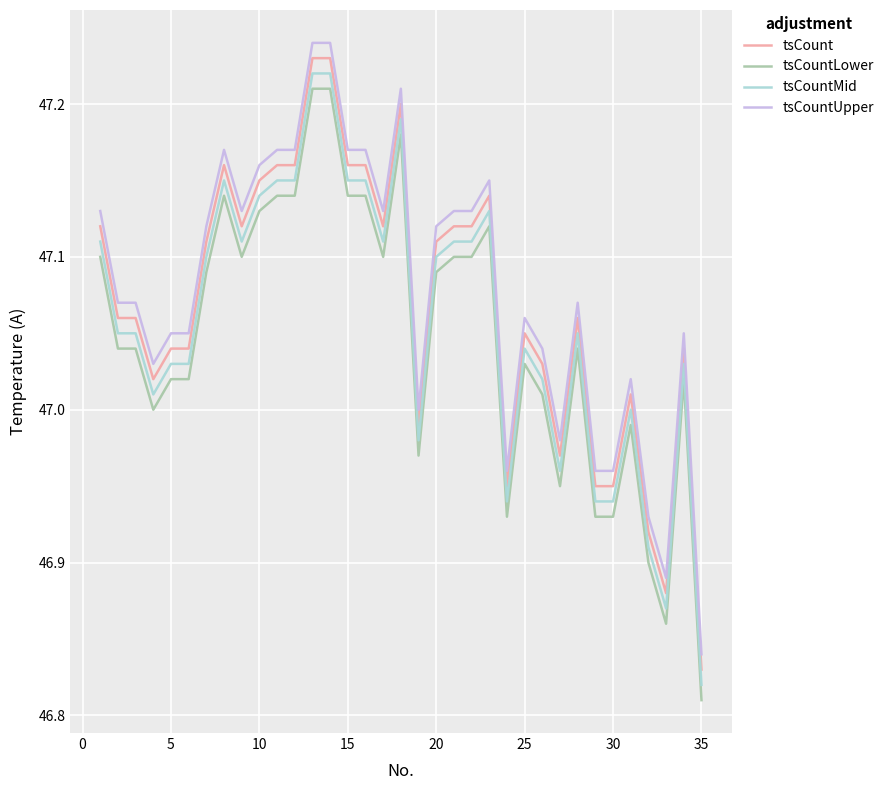

True or false: tsCountLower and tsCount cross at least once.

False